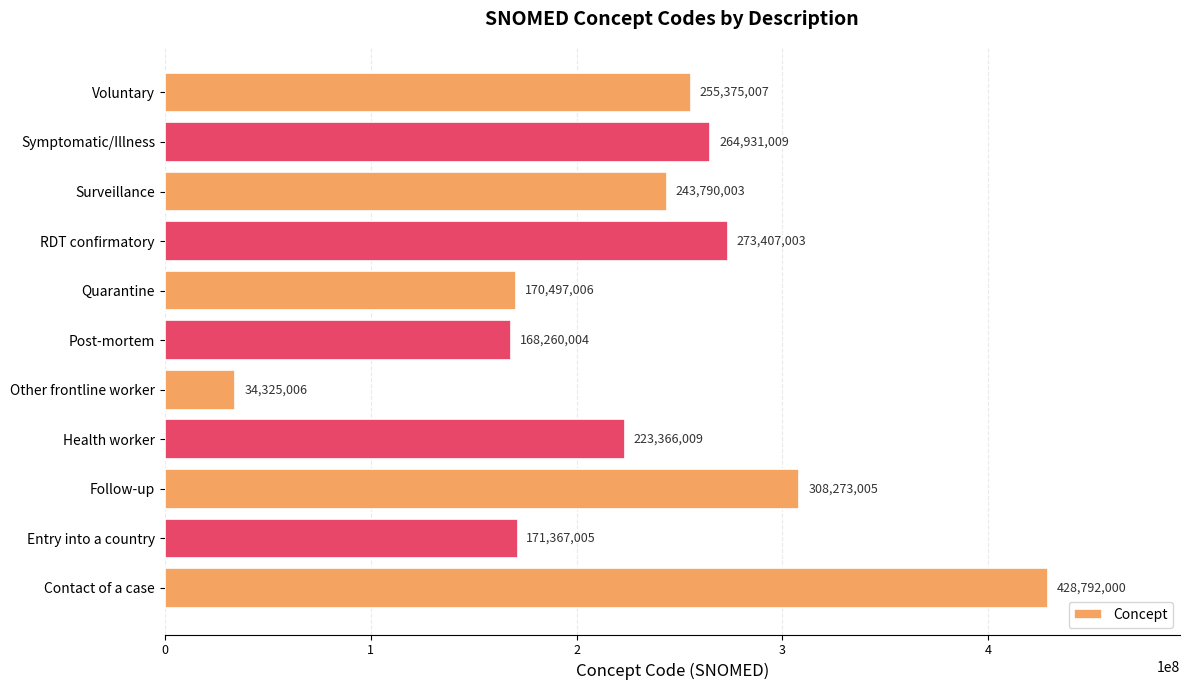

Approximately how many times larger is the value at Symptomatic/Illness compared to Entry into a country?

1.5